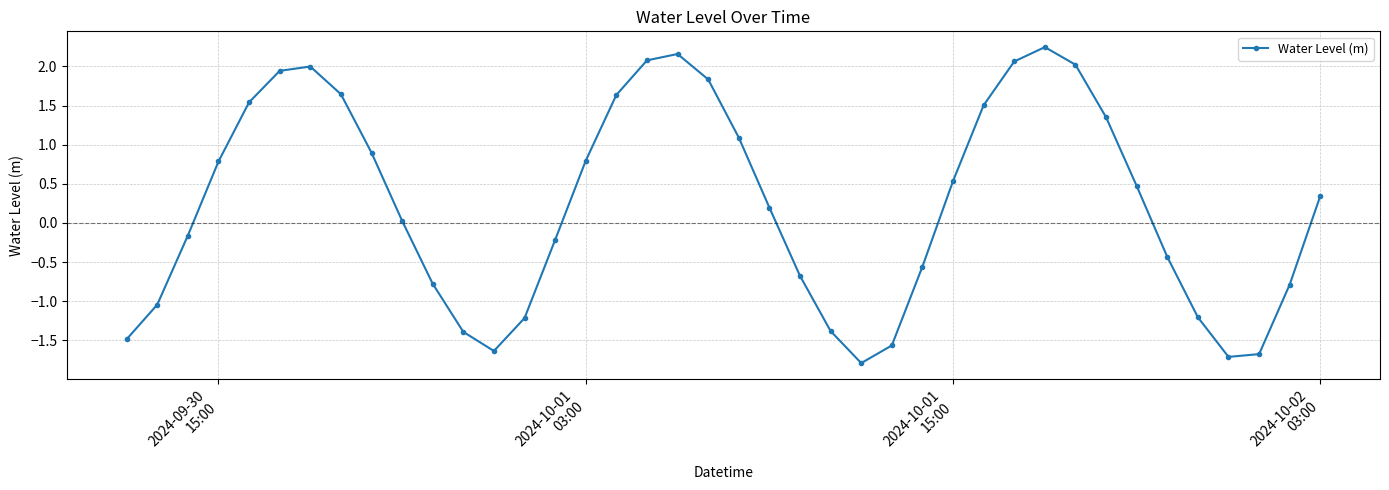

What is the difference between the maximum and minimum values?

4.0